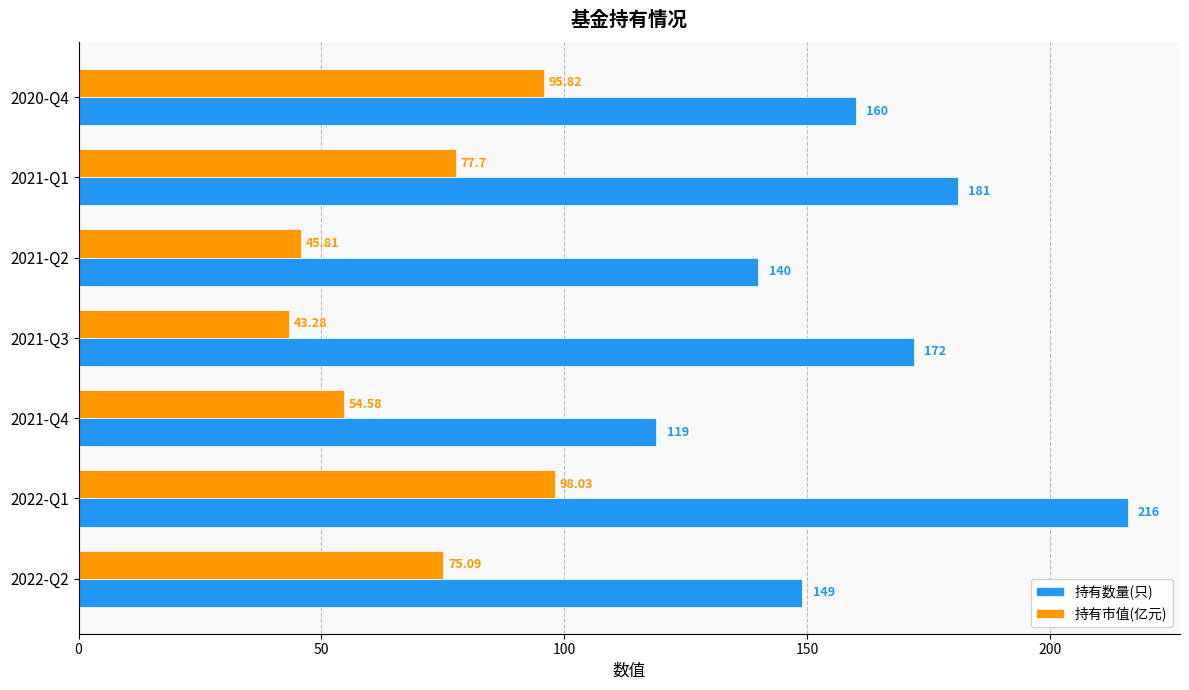

What are all the series names shown in the legend?

持有数量(只), 持有市值(亿元)